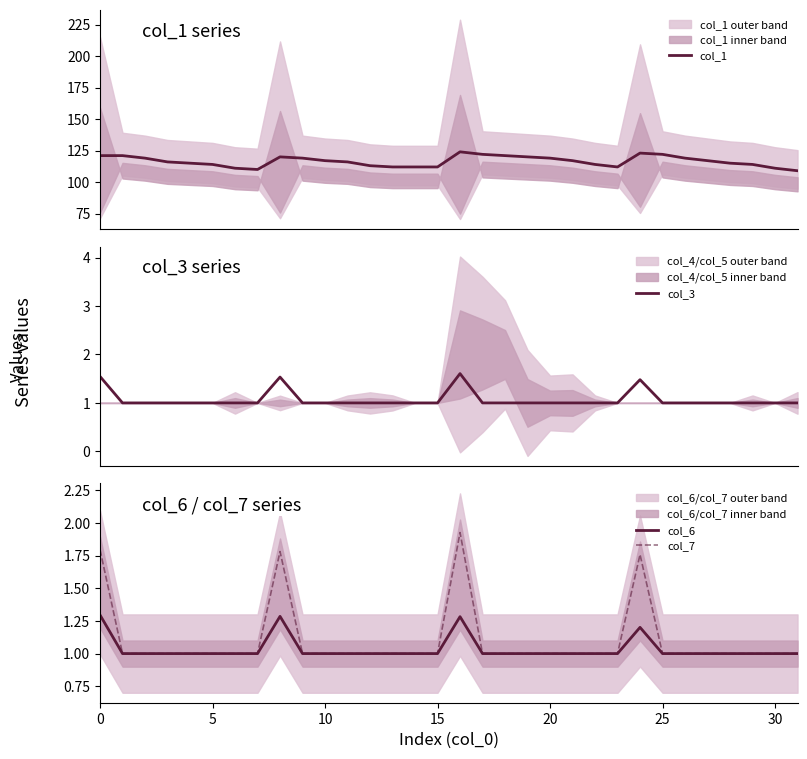

Is it true that col_1 equals 181.7 at 12?

False